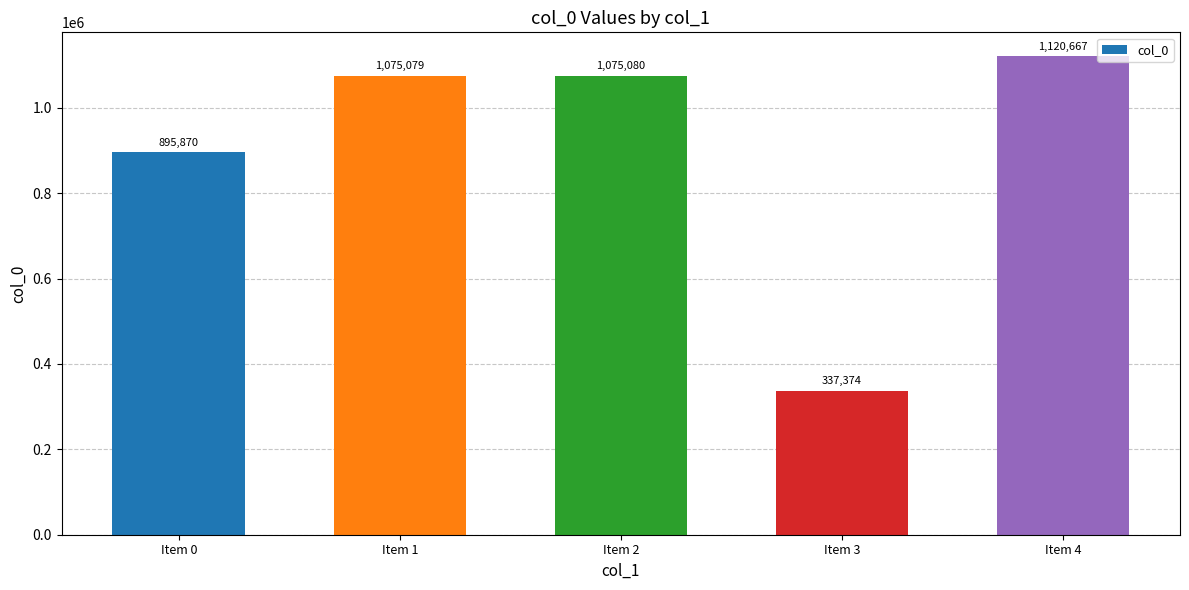

What is the difference between the maximum and minimum values?

783293